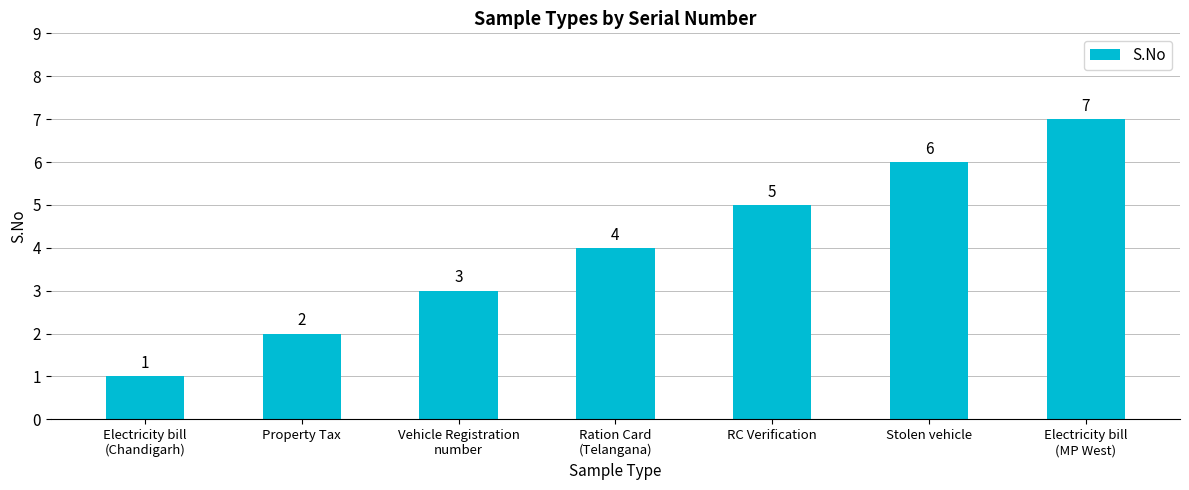

True or false: the data shows 2 at Property Tax.

True